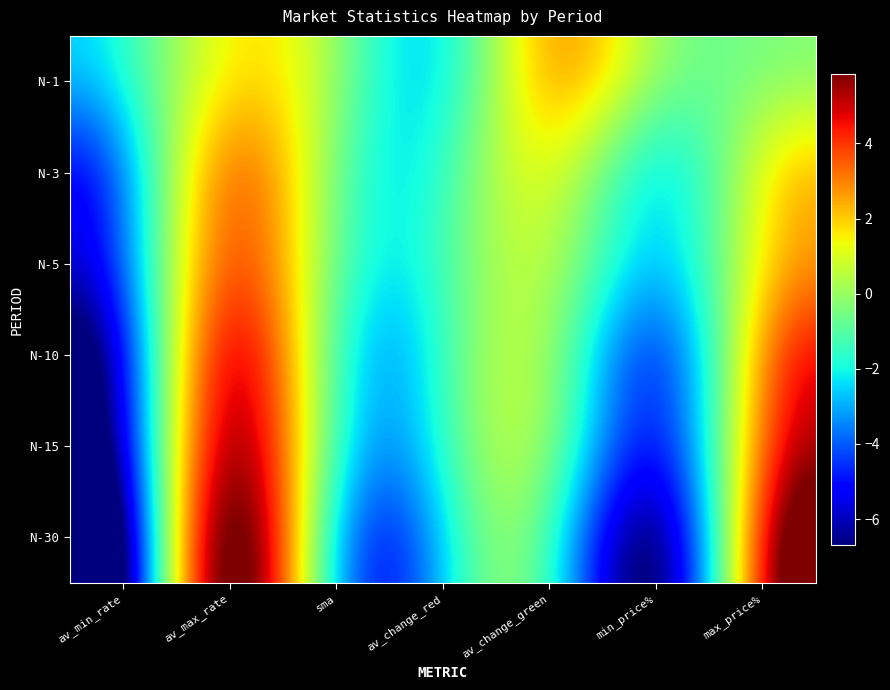

List the series in order of their peak value, lowest first.

N-1, N-3, N-5, N-10, N-15, N-30